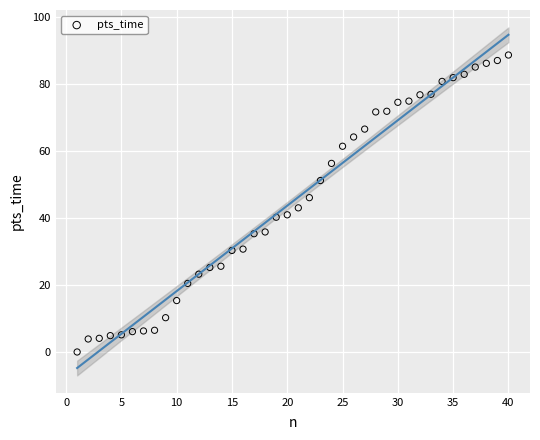

What is the range of Y values (max minus min)?

88.7